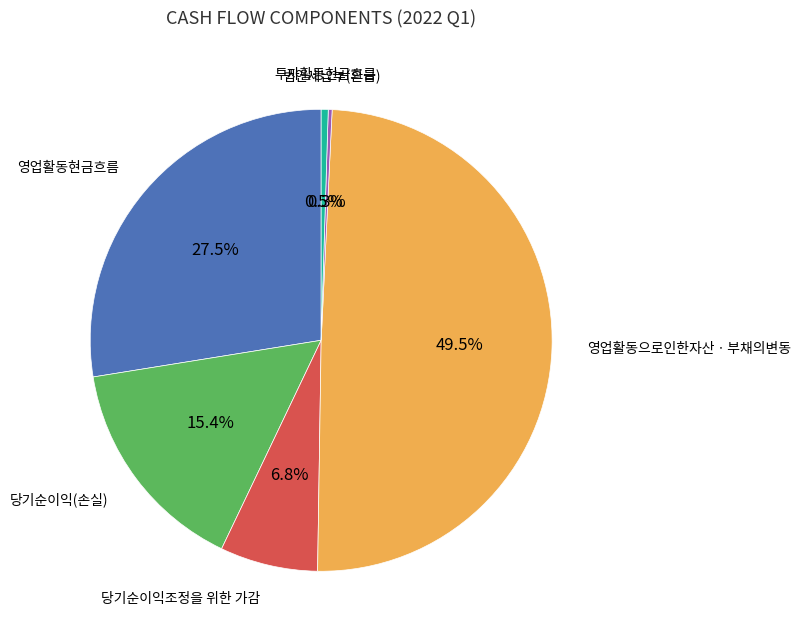

Is there any slice that represents more than half of the pie?

No